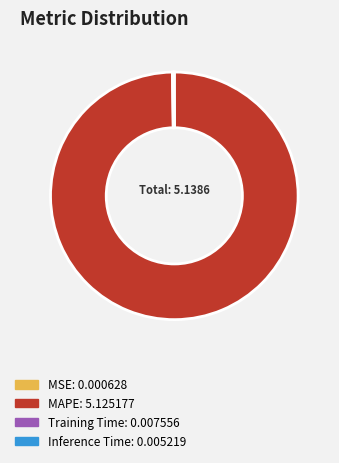

Which category has the biggest portion of the pie?

MAPE